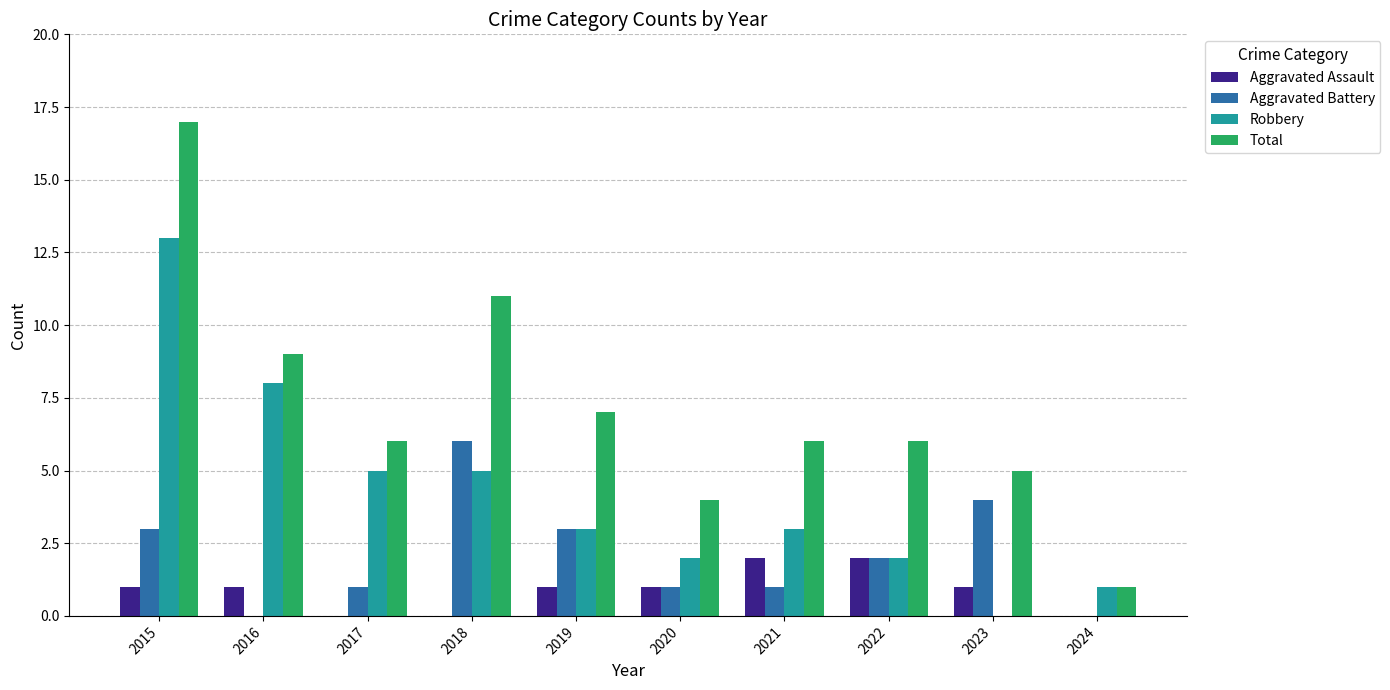

How many positive values does the Robbery series have?

9